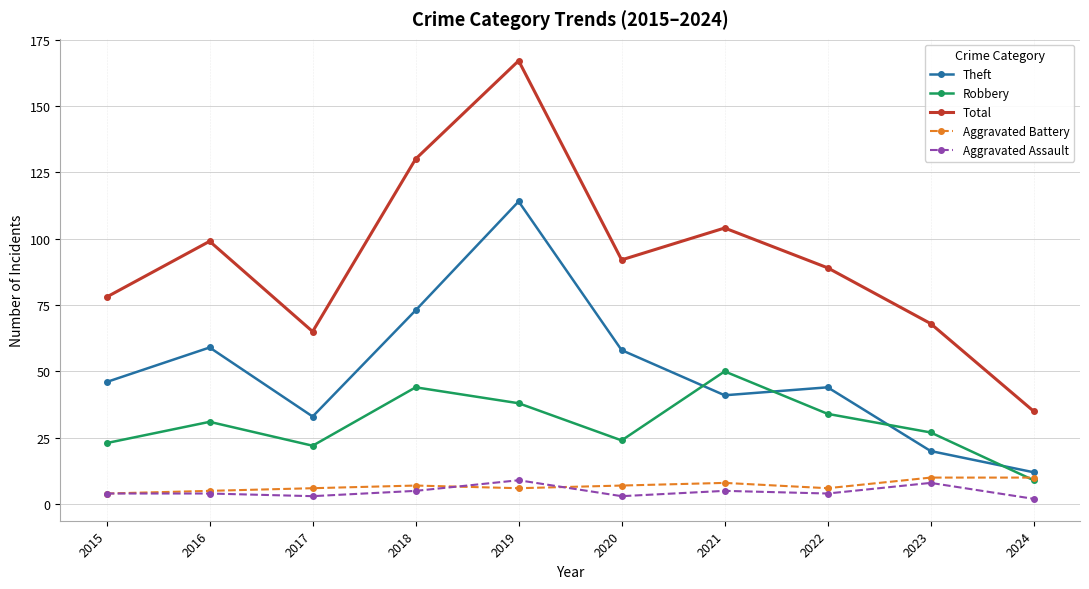

Which series has the largest range (max minus min)?

Total